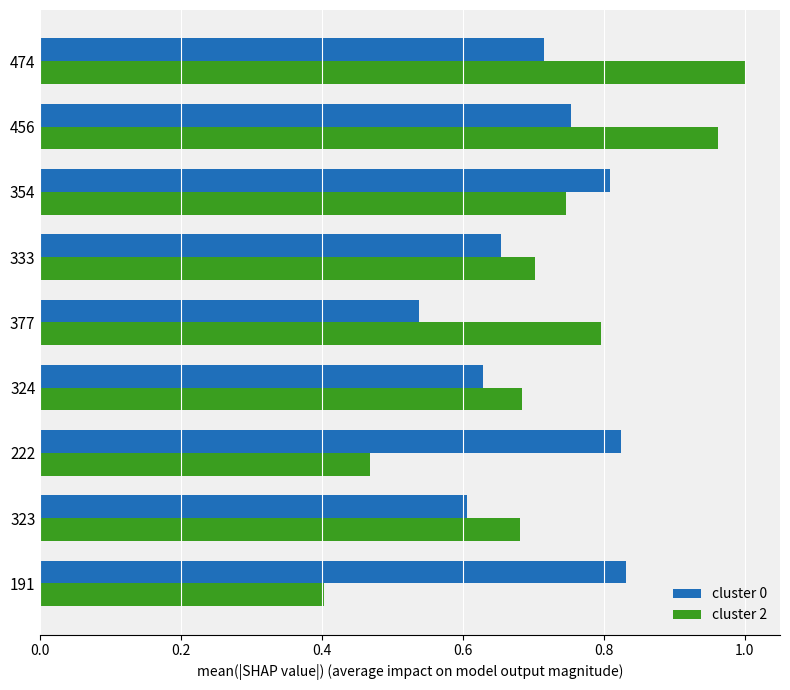

At 377, list the series in order from largest to smallest.

cluster 2, cluster 0